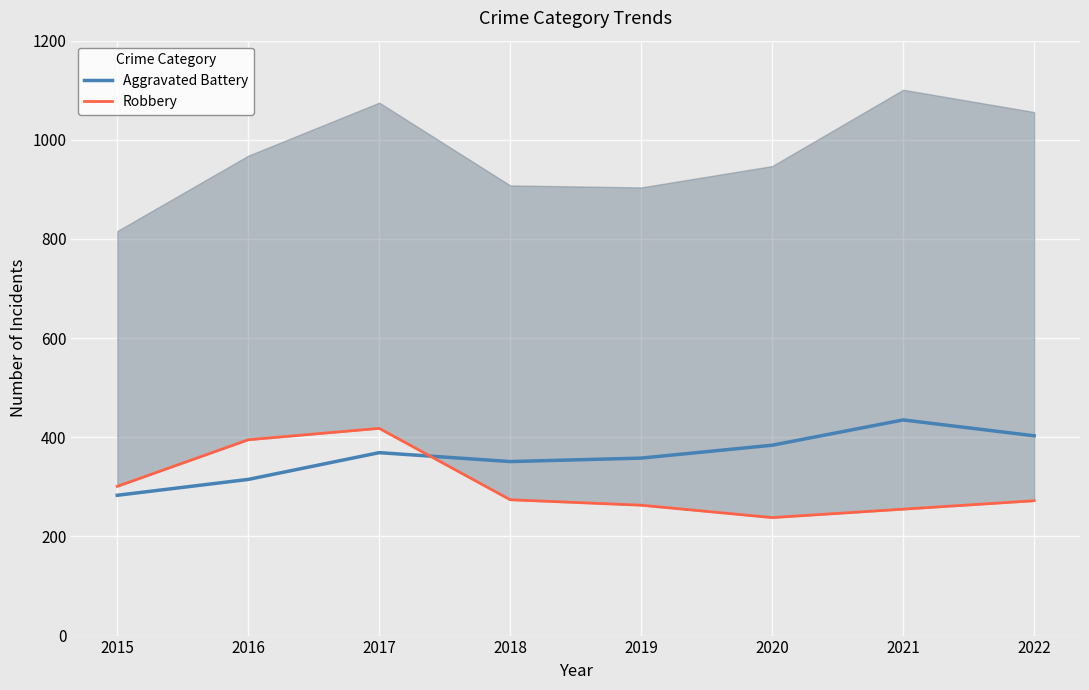

Where does the Robbery series first go above 274?

2015